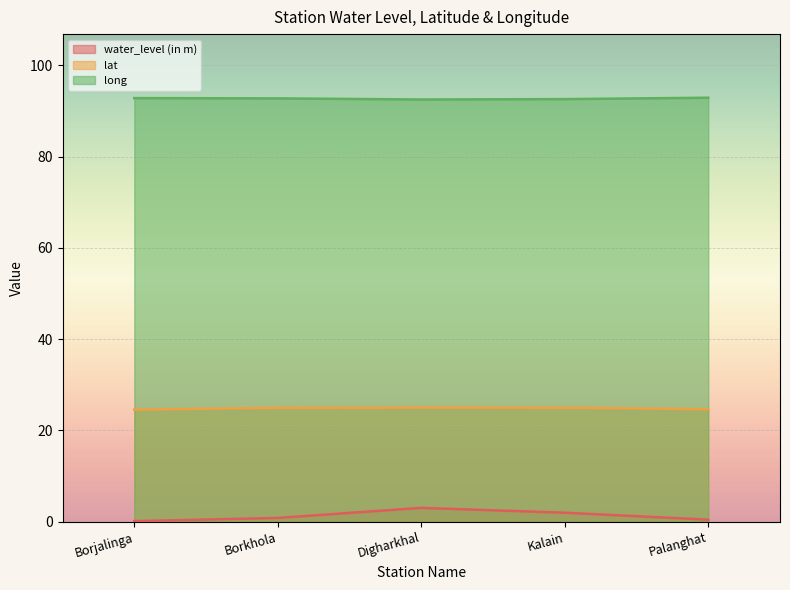

Which series has the largest range (max minus min)?

water_level (in m)